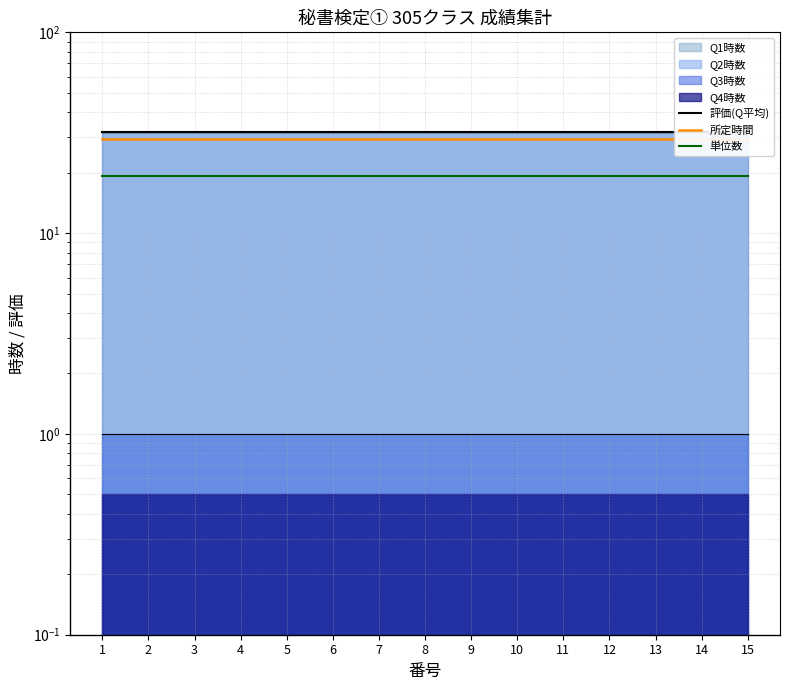

The value of 単位数 at 10 is 13.2. True or false?

False